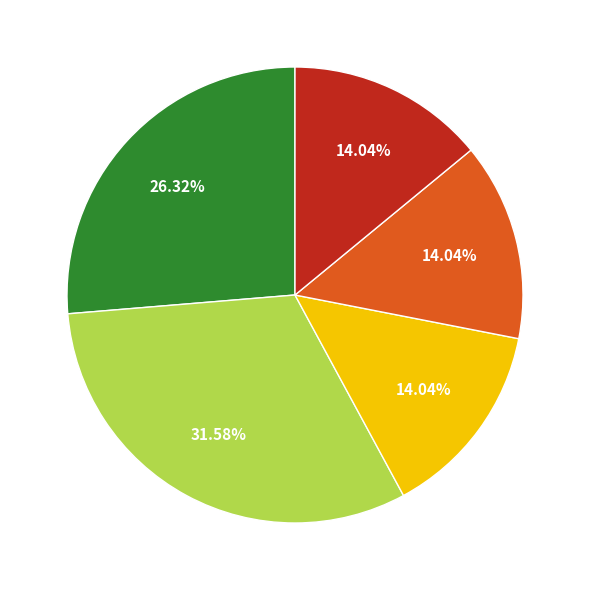

Does any single category account for the majority?

No